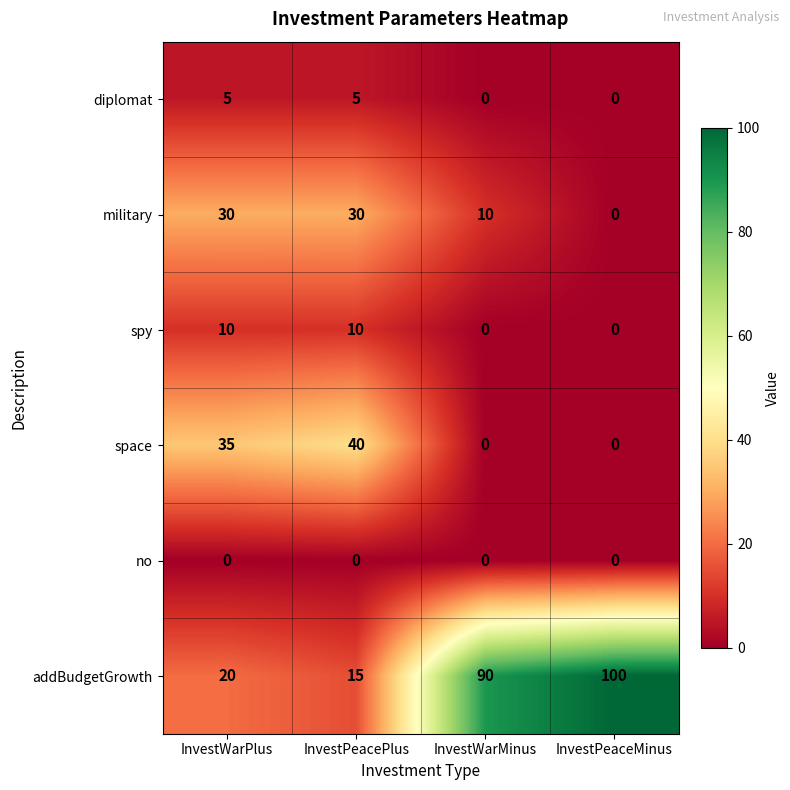

What is the average value of the space series?

19